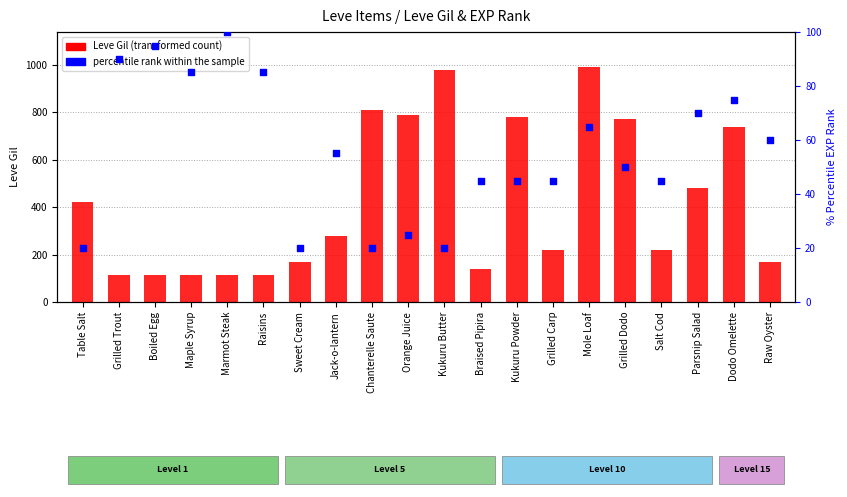

At how many categories does at least one series exceed 923?

2